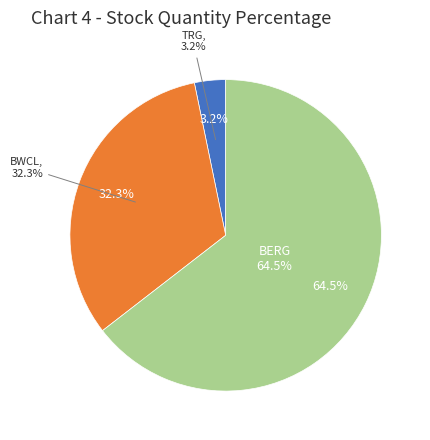

To the nearest percent, what is the average slice percentage?

33%